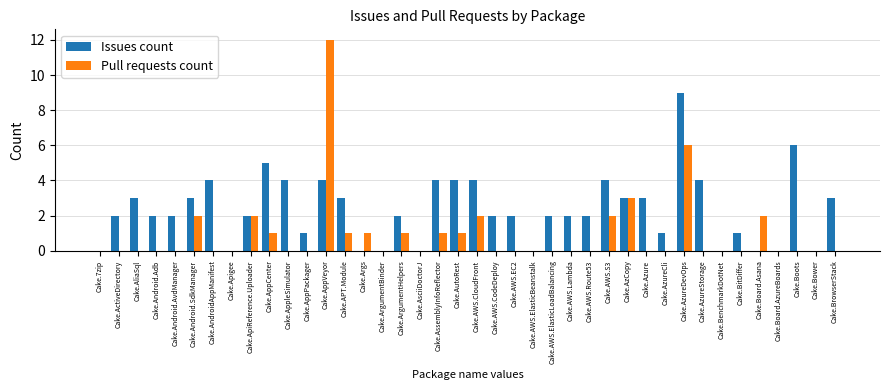

Is the value of Pull requests count at Cake.ArgumentHelpers greater than the value of Issues count at Cake.Args?

Yes